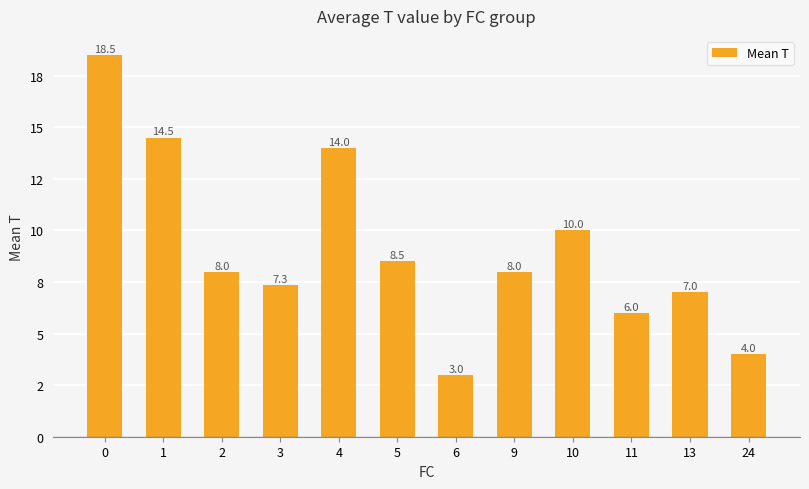

Reading left to right, what are all the values shown in this chart?

0=18.5	1=14.5	2=8.0	3=7.3	4=14.0	5=8.5	6=3.0	9=8.0	10=10.0	11=6.0	13=7.0	24=4.0